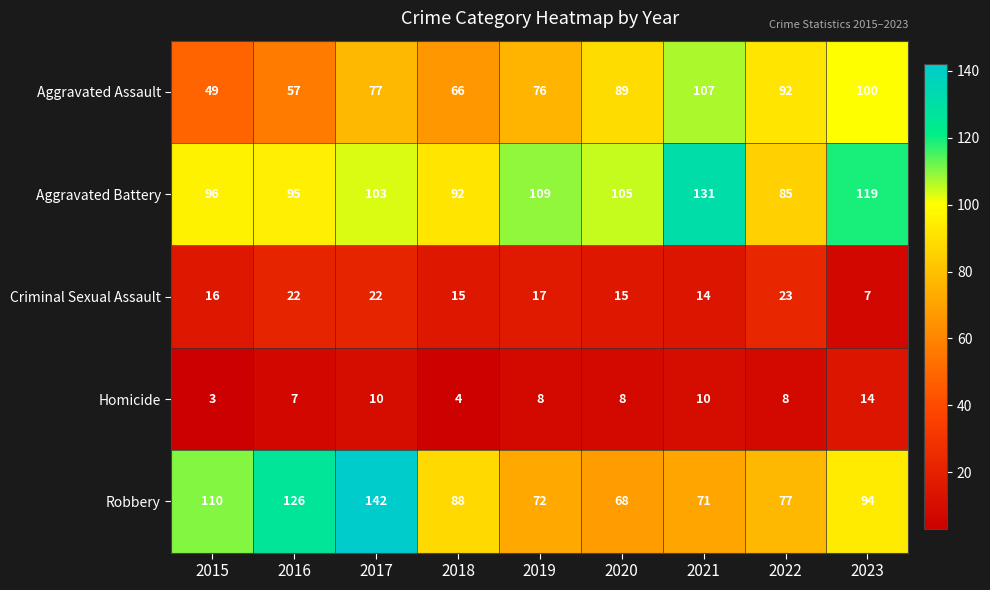

List the series in order of their peak value, lowest first.

Homicide, Criminal Sexual Assault, Aggravated Assault, Aggravated Battery, Robbery